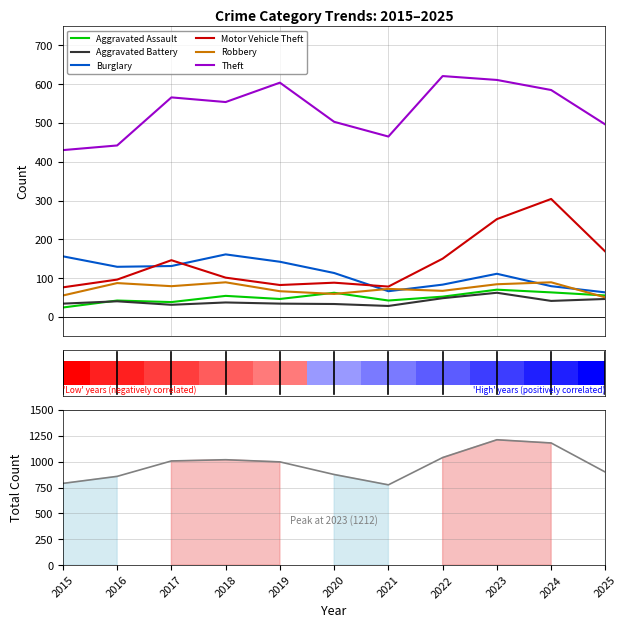

How many groups of bars are there?

11